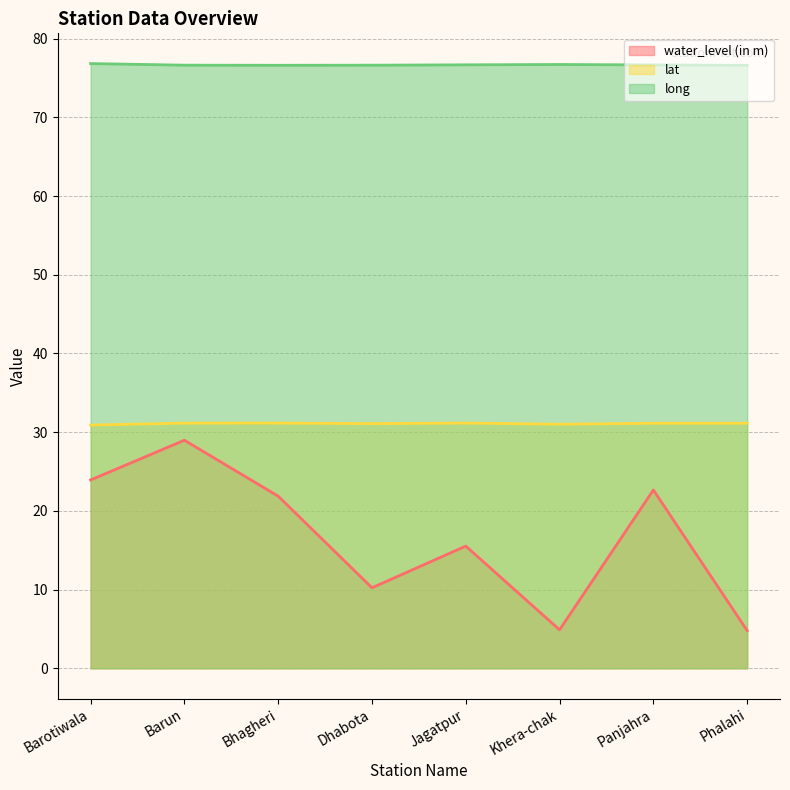

What is the label of the 1st point from the left?

Barotiwala